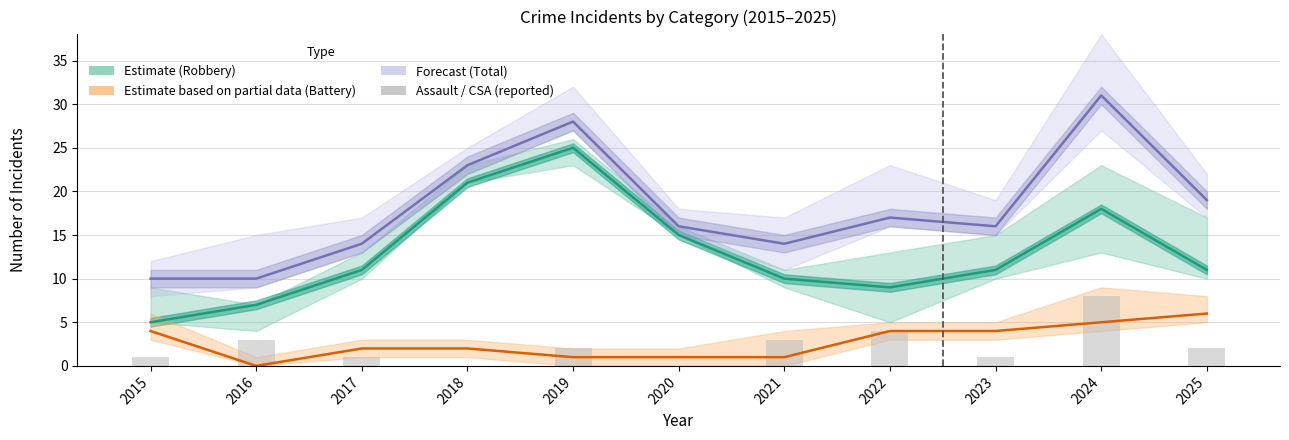

Rank the categories by Assault / CSA (reported) value from highest to lowest.

2024, 2022, 2016, 2021, 2019, 2025, 2015, 2017, 2023, 2018, 2020